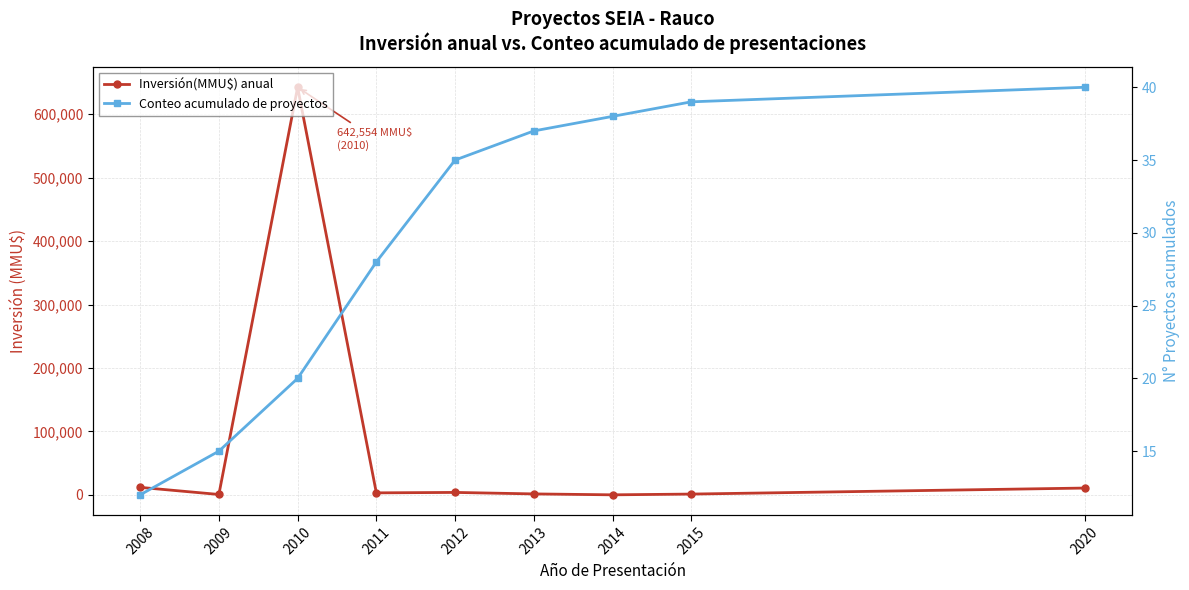

Where do Inversión(MMU$) anual and Conteo acumulado de proyectos first cross each other?

2013 and 2014